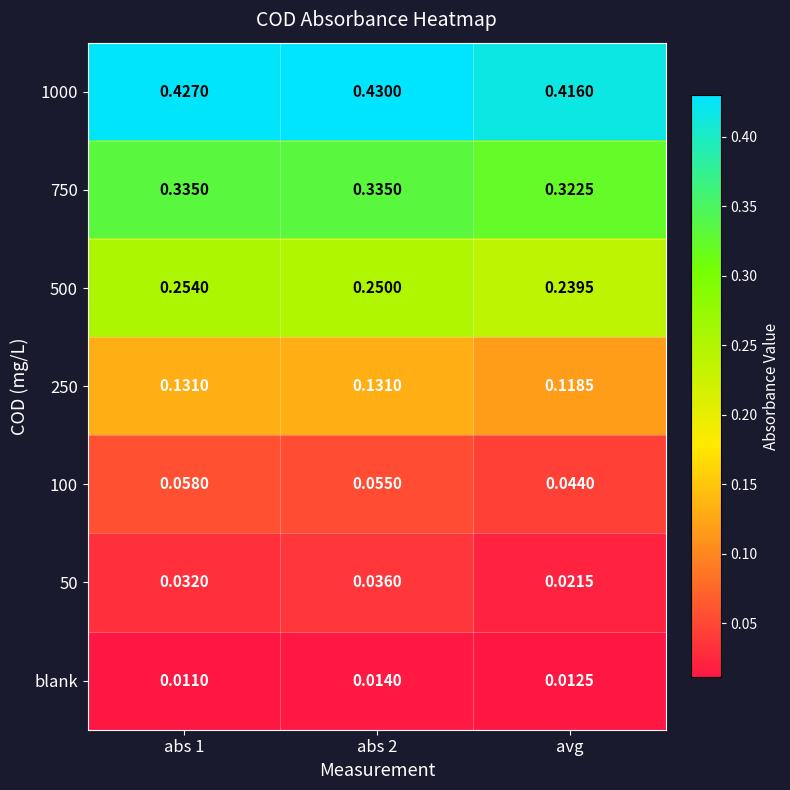

How many data points does each series have?

3